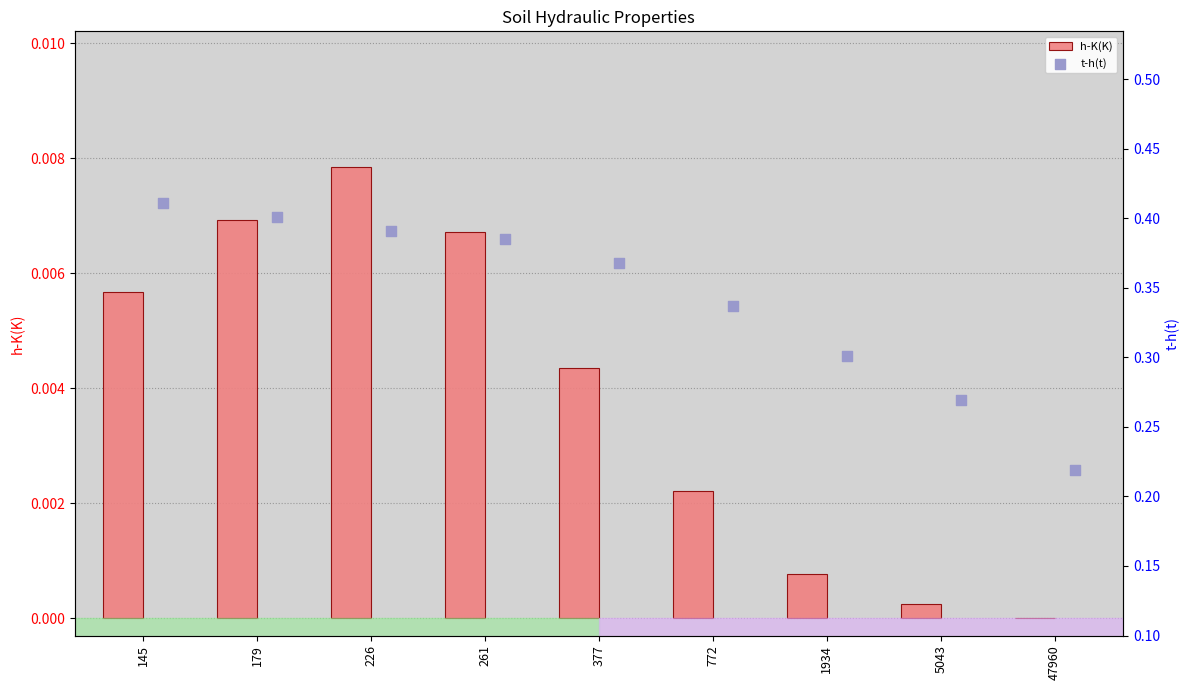

Which category has the highest value in the h-K(K) series?

226